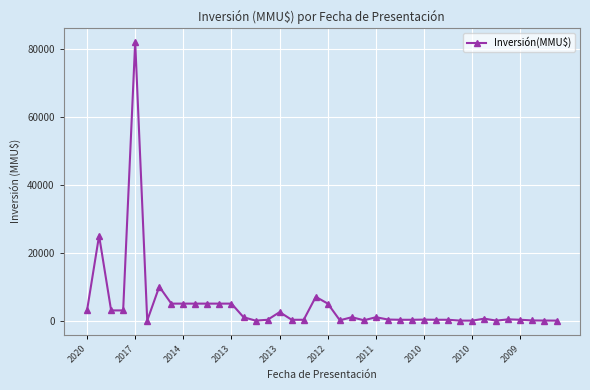

What is the maximum value shown in the chart?

82000